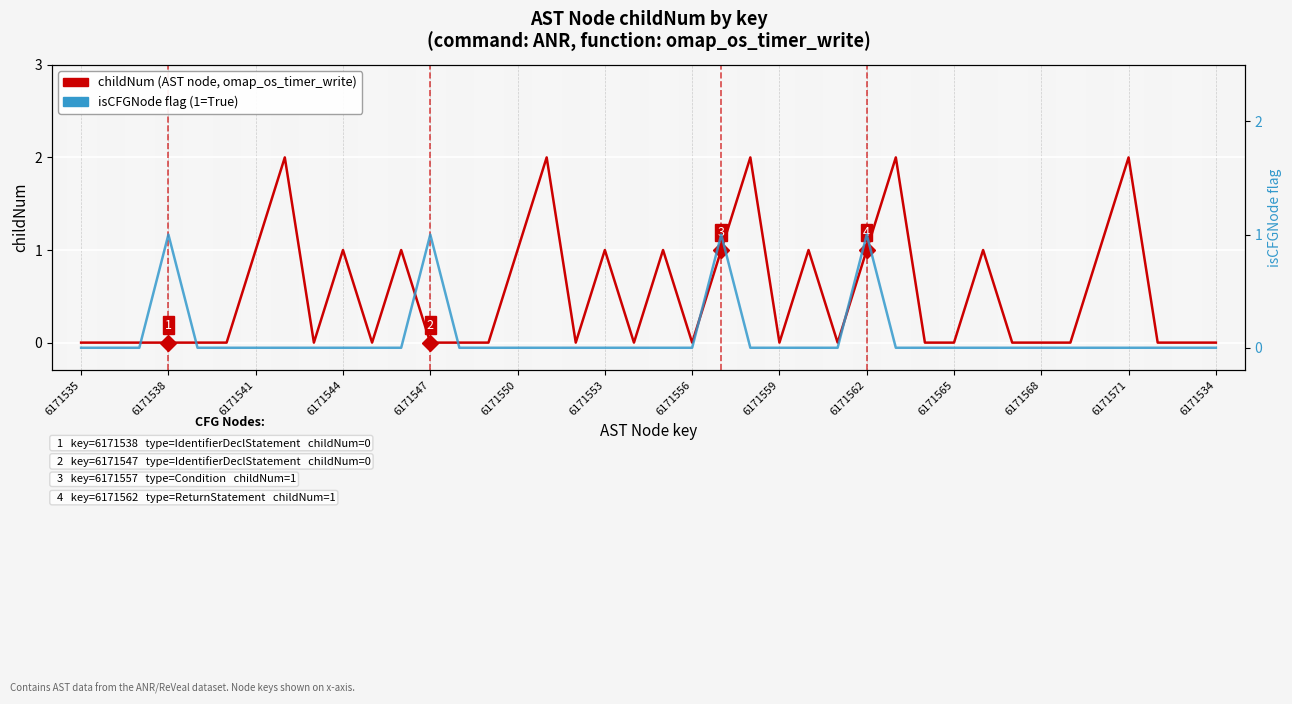

Reading left to right, list all the values displayed in this chart.

childNum (AST node): 0	0	0	0	0	0	1	2	0	1	0	1	0	0	0	1	2	0	1	0	1	0	1	2	0	1	0	1	2	0	0	1	0	0	0	1	2	0	0	0
isCFGNode flag: 0	0	0	1	0	0	0	0	0	0	0	0	1	0	0	0	0	0	0	0	0	0	1	0	0	0	0	1	0	0	0	0	0	0	0	0	0	0	0	0